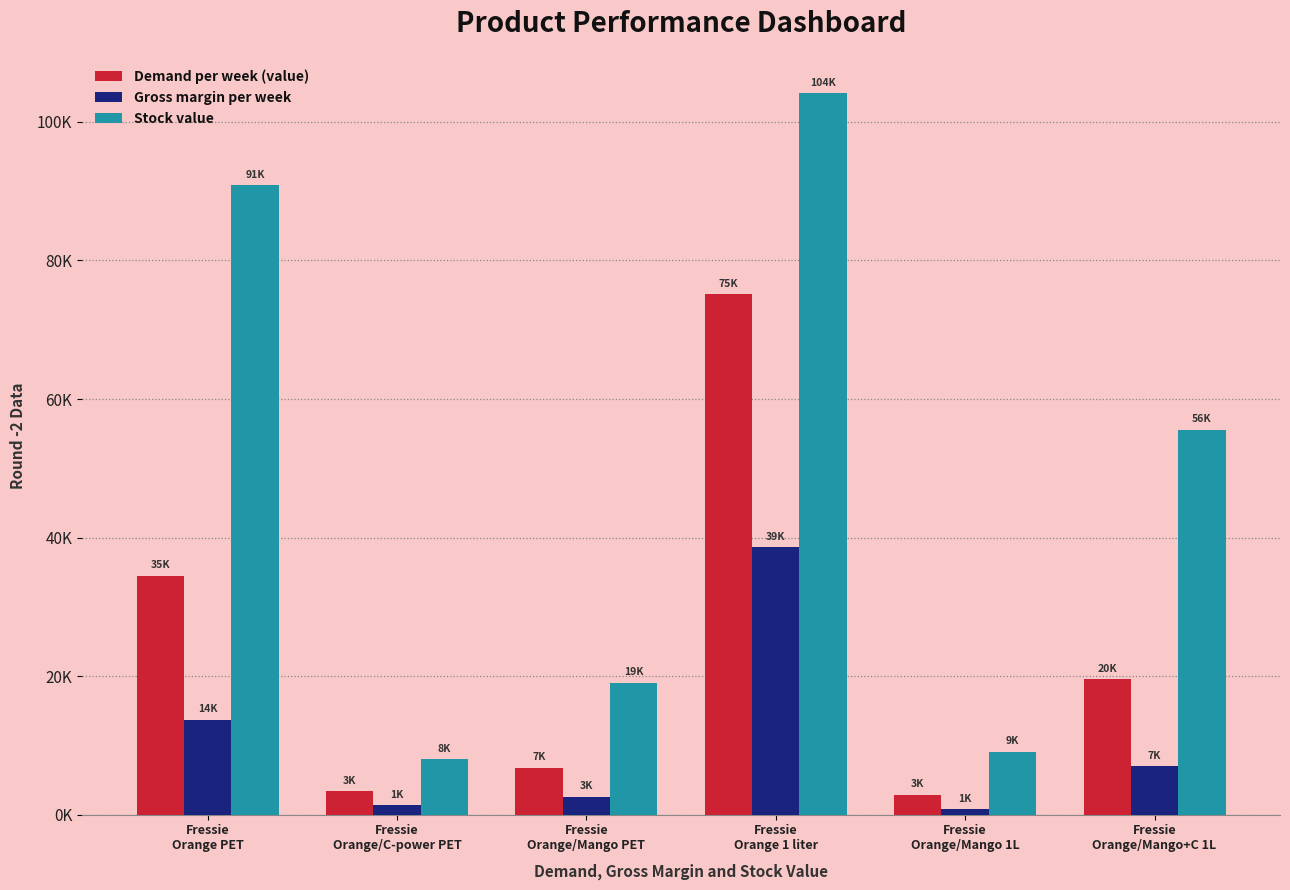

Read the Gross margin per week value at Fressie
Orange 1 liter.

38617.8